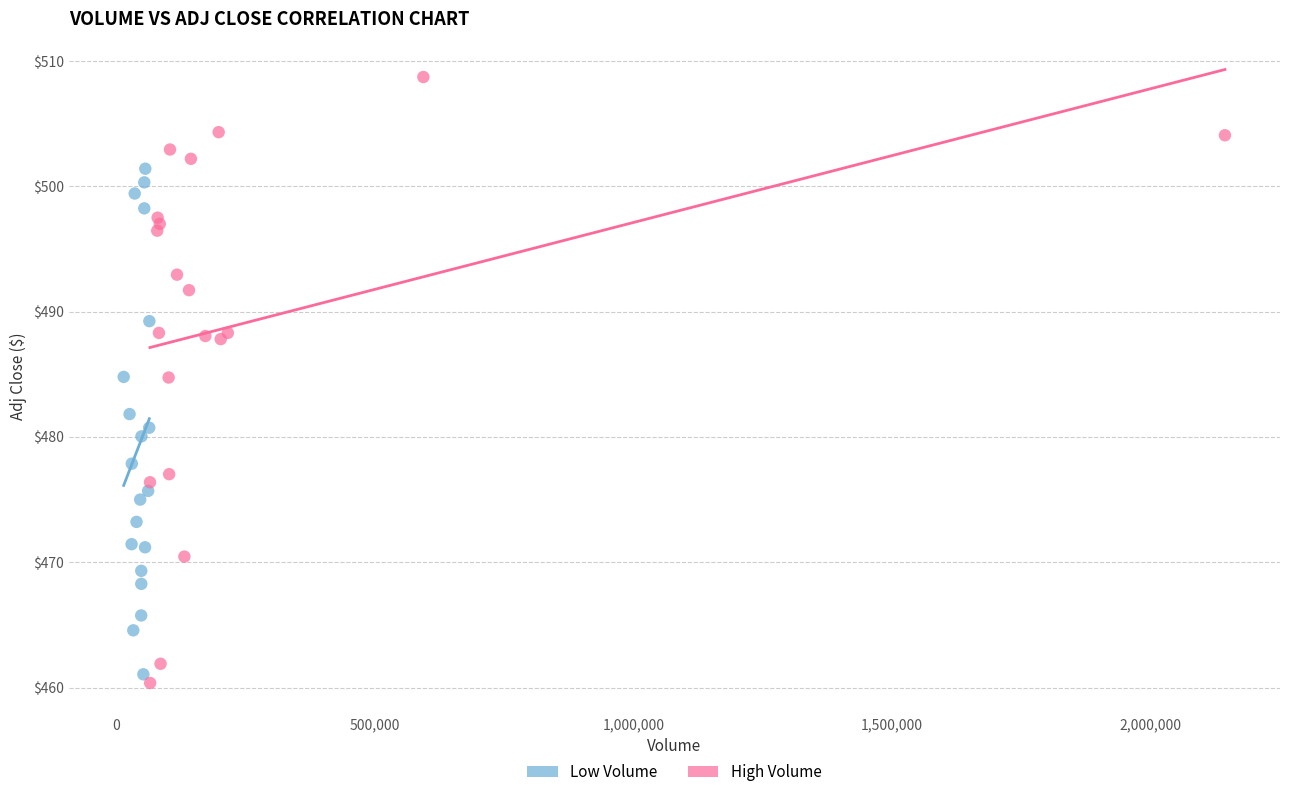

What are all the series names shown in the legend?

Low Volume, High Volume